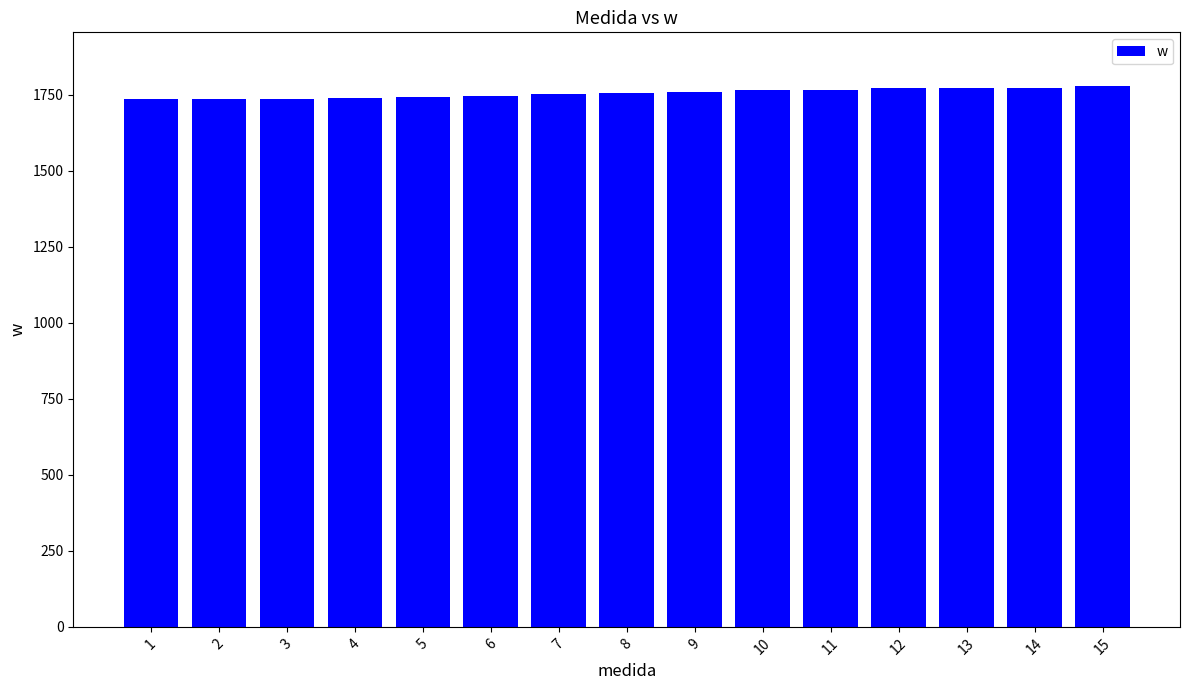

Between 15 and 6, which is larger?

15